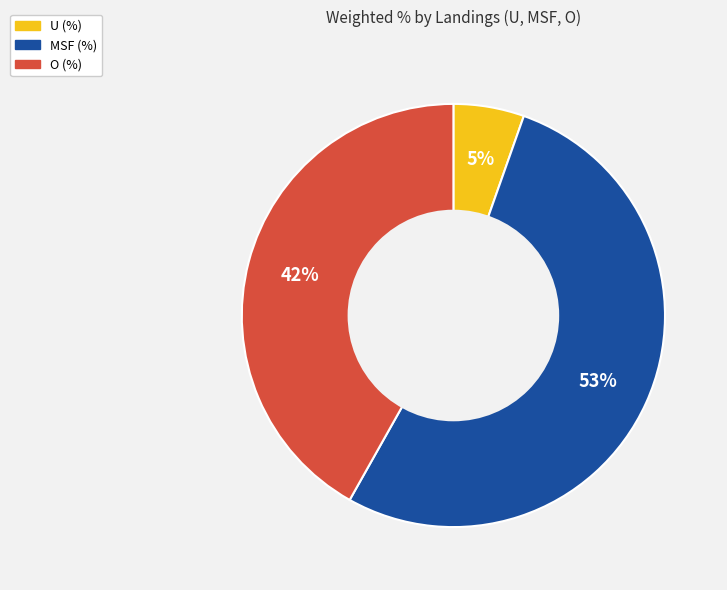

Combined, do MSF (%) and O (%) account for over 50%?

Yes